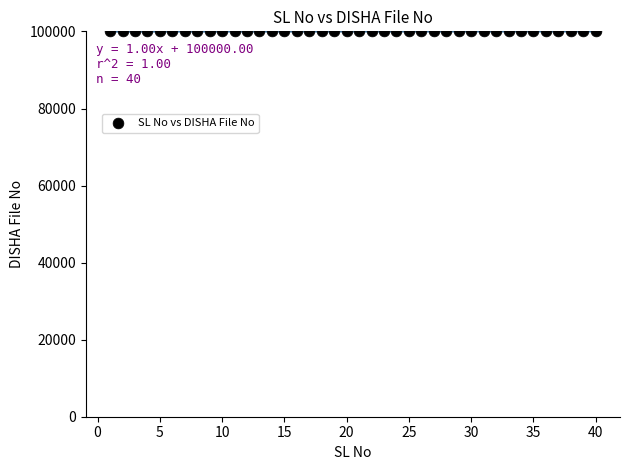

What is the range of X values (max minus min)?

39